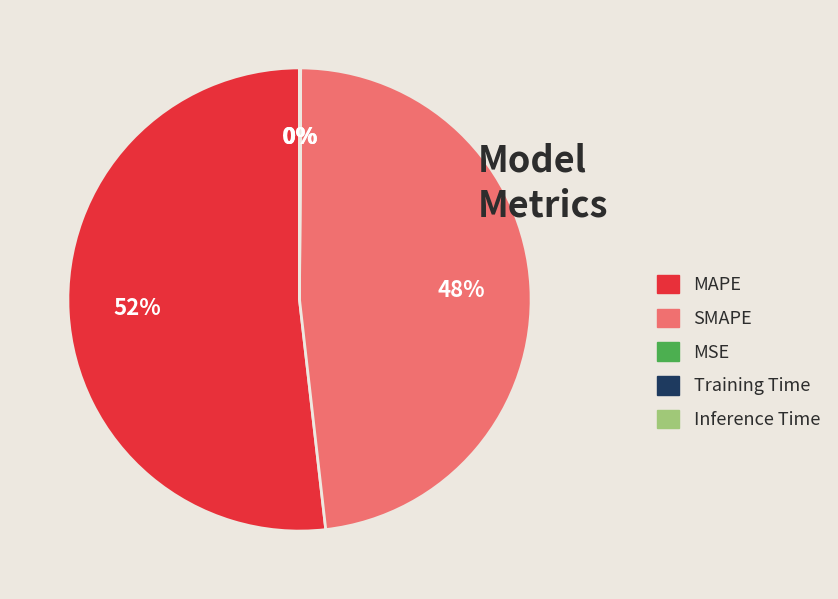

Approximately how many times larger is the value at MAPE compared to SMAPE?

1.1